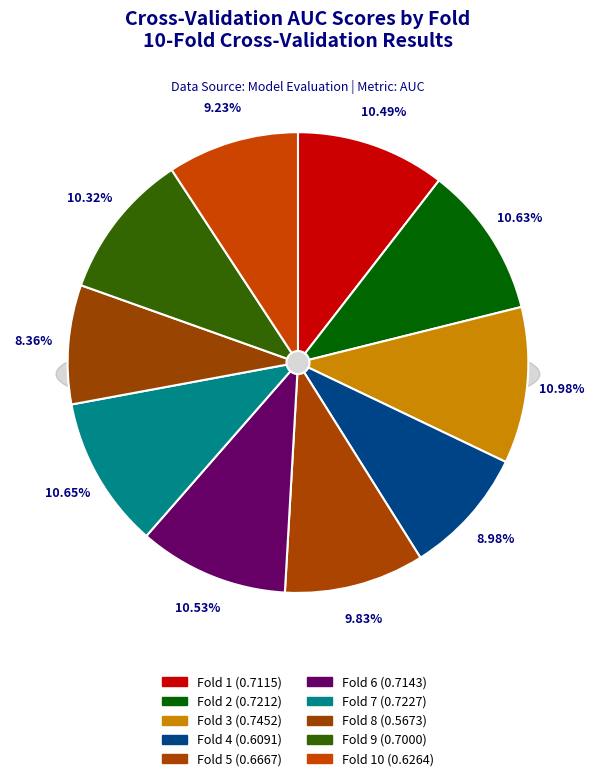

How many slices are in this pie chart?

10